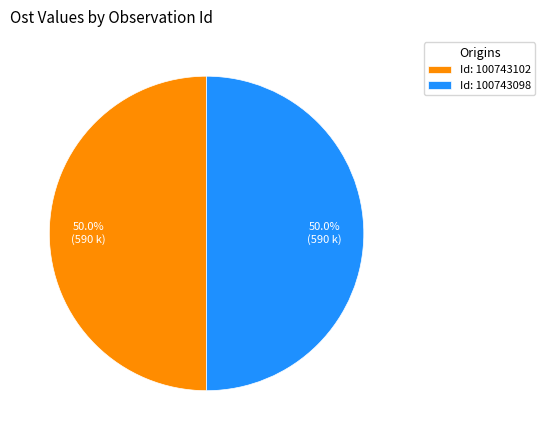

What is the total percentage of Id: 100743102 and Id: 100743098?

100.0%